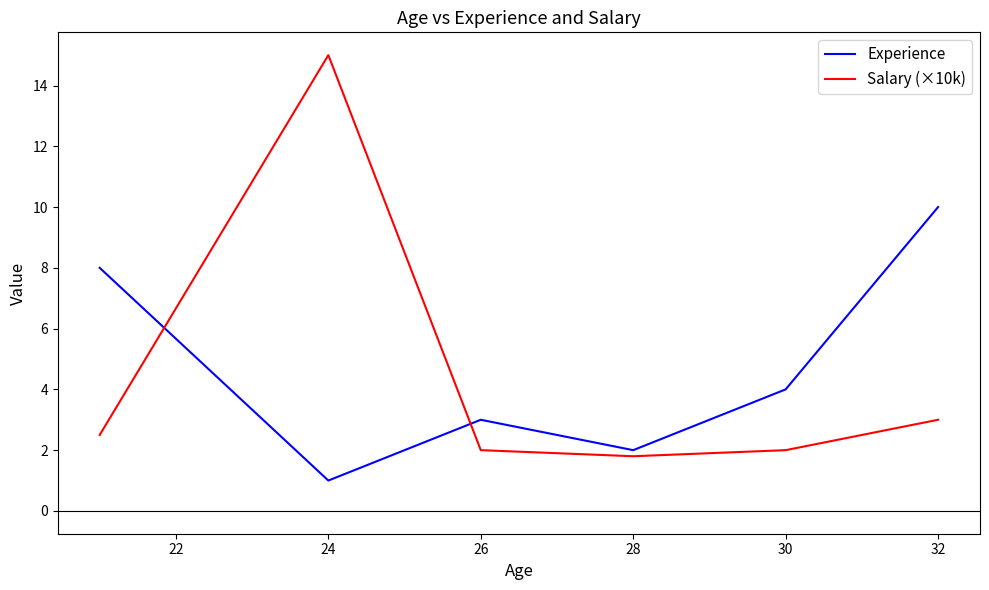

How many interior local valleys does the Salary (×10k) series have?

1